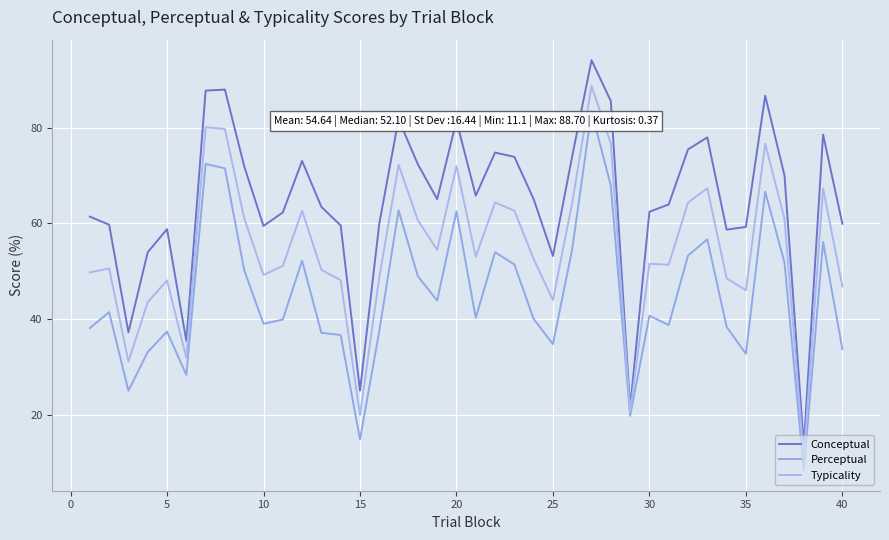

True or false: Typicality and Perceptual cross at least once.

False